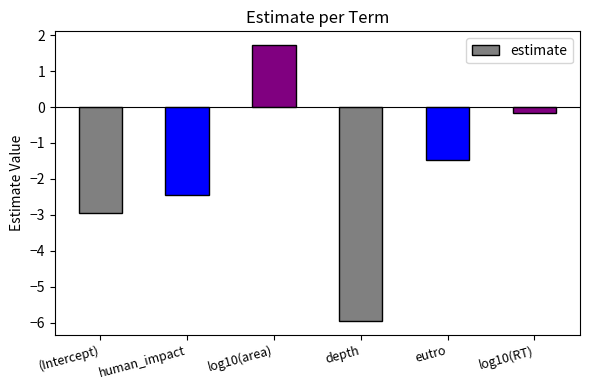

Reading left to right, list all the values displayed in this chart.

-3.0	-2.5	1.7	-6.0	-1.5	-0.2